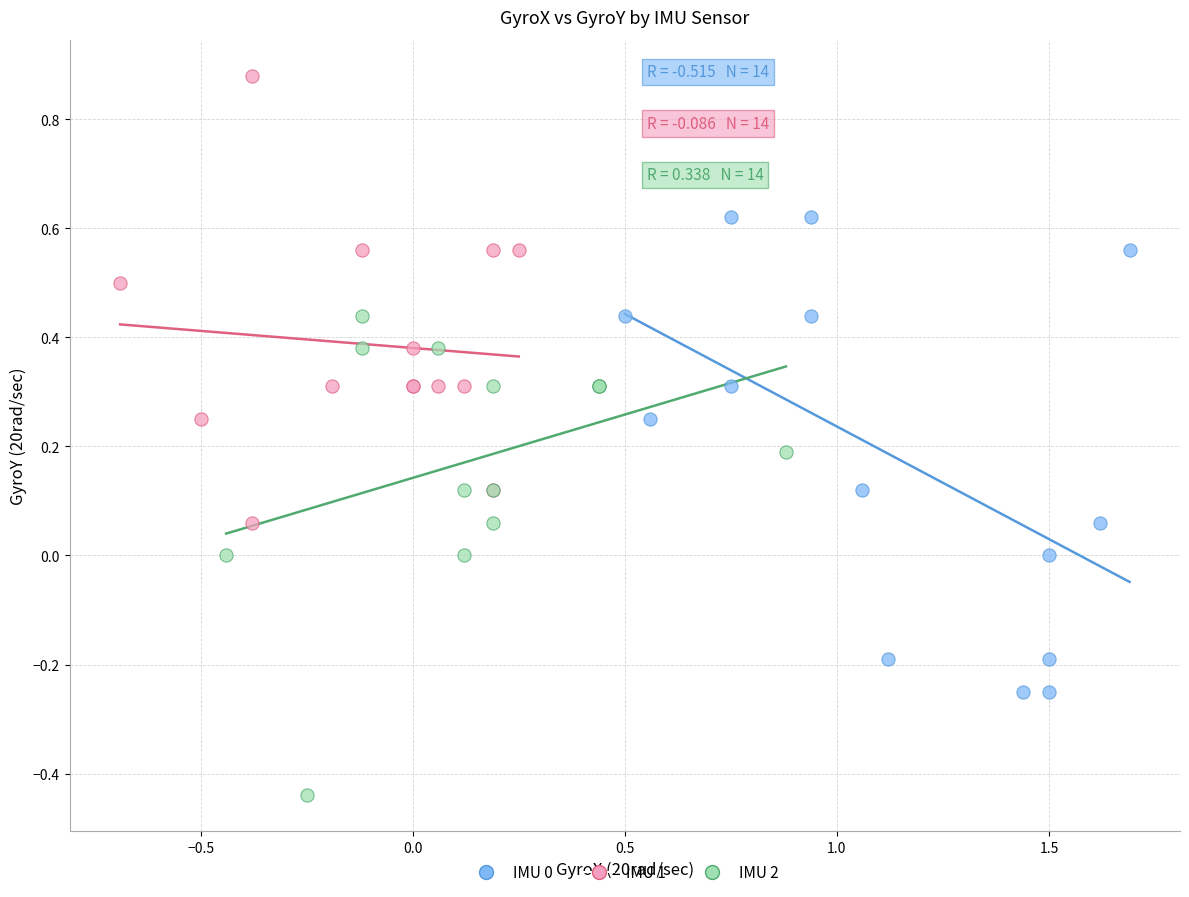

Which series contains the lowest Y value?

IMU 2